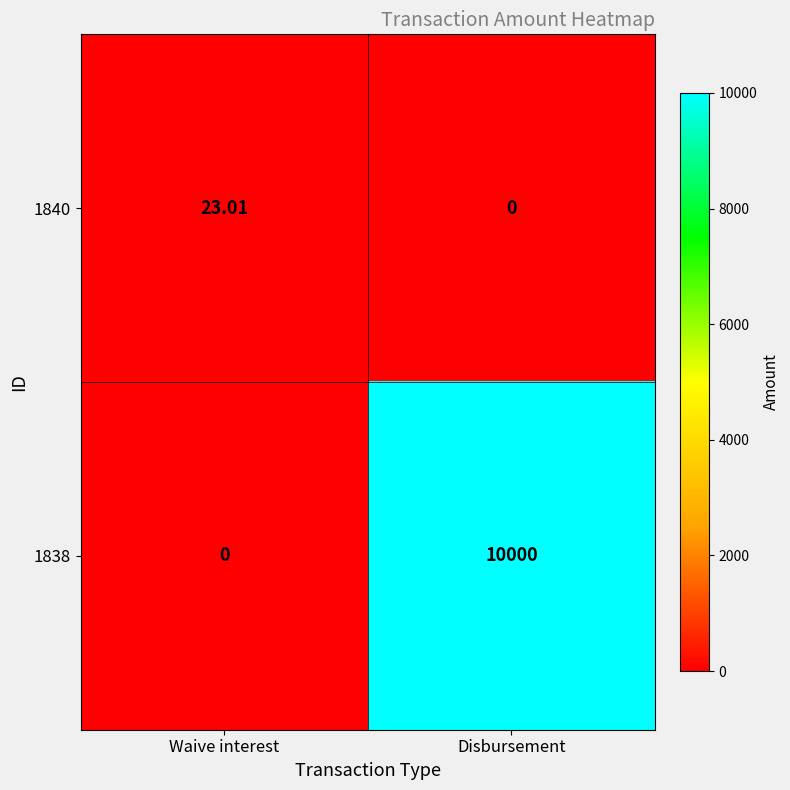

Rank the categories by 1838 value from highest to lowest.

Disbursement, Waive interest